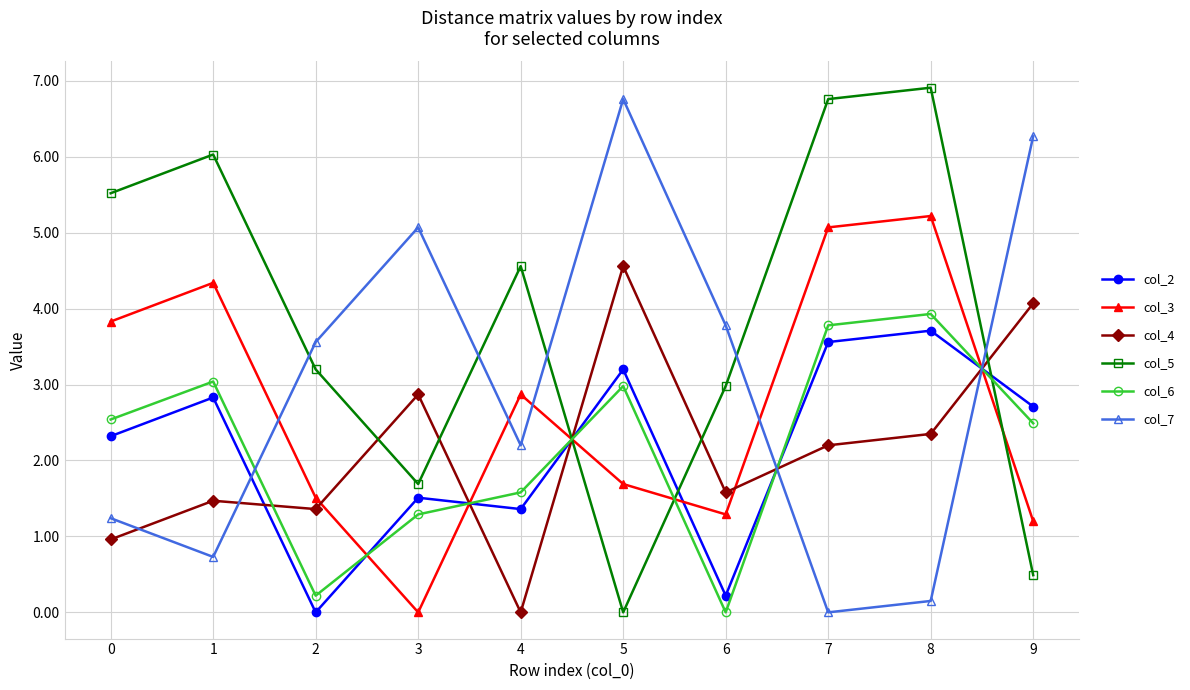

The value of col_3 at 0 is 6.7. True or false?

False